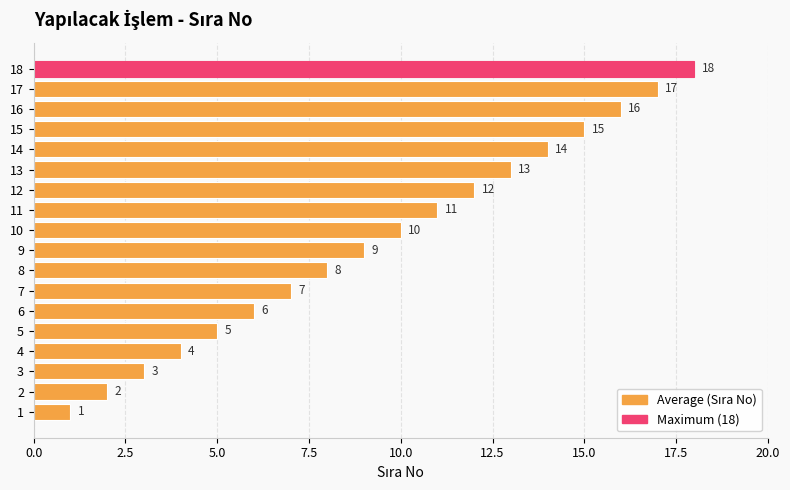

What is the sum of all values?

171